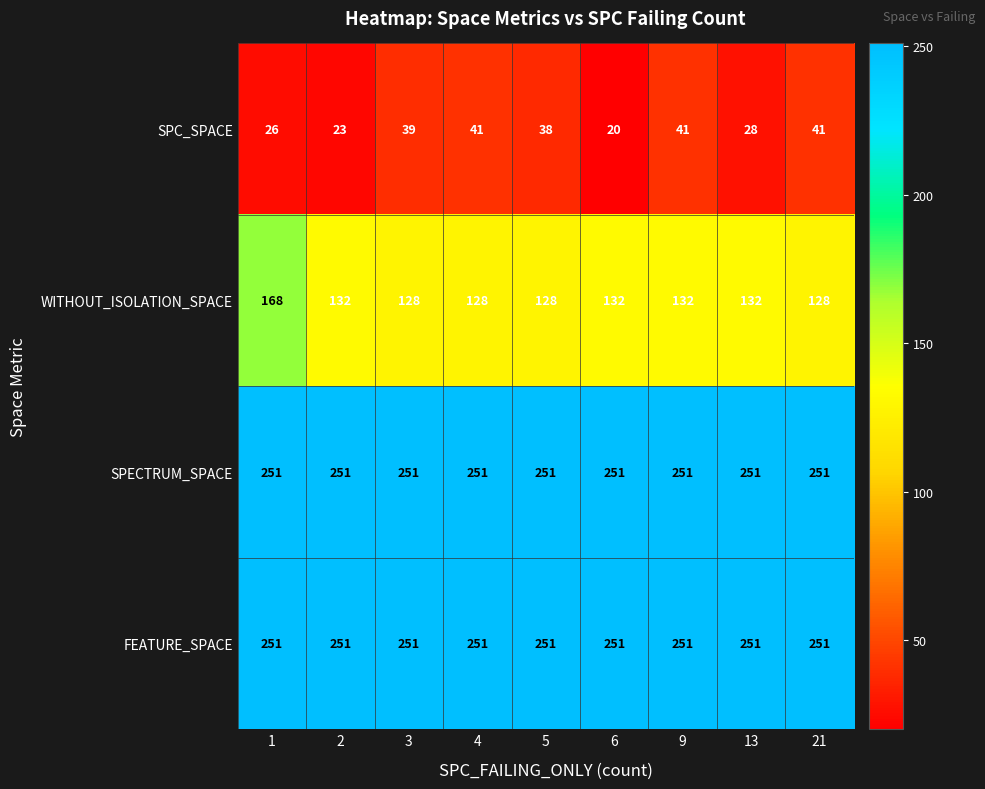

What is the greatest value displayed?

251